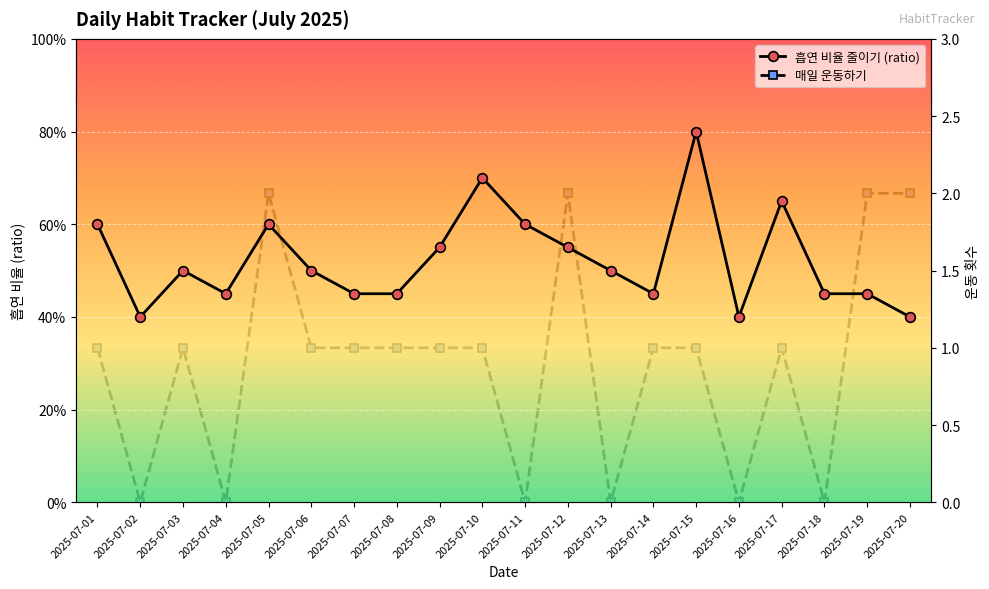

At which category does 매일 운동하기 reach its first local valley?

2025-07-02